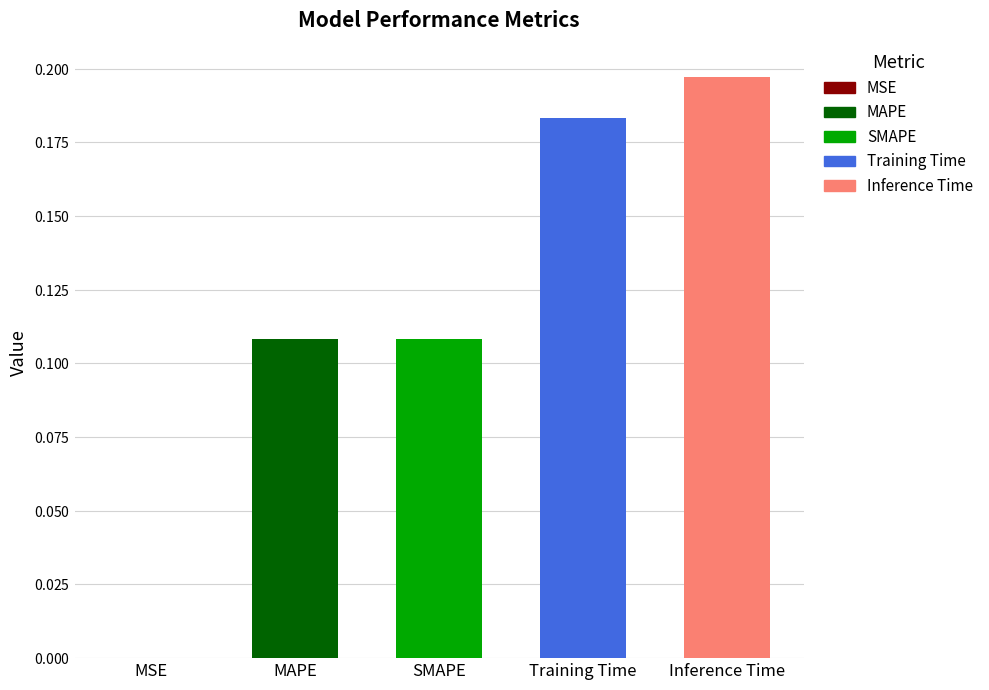

Are the bars horizontal?

No